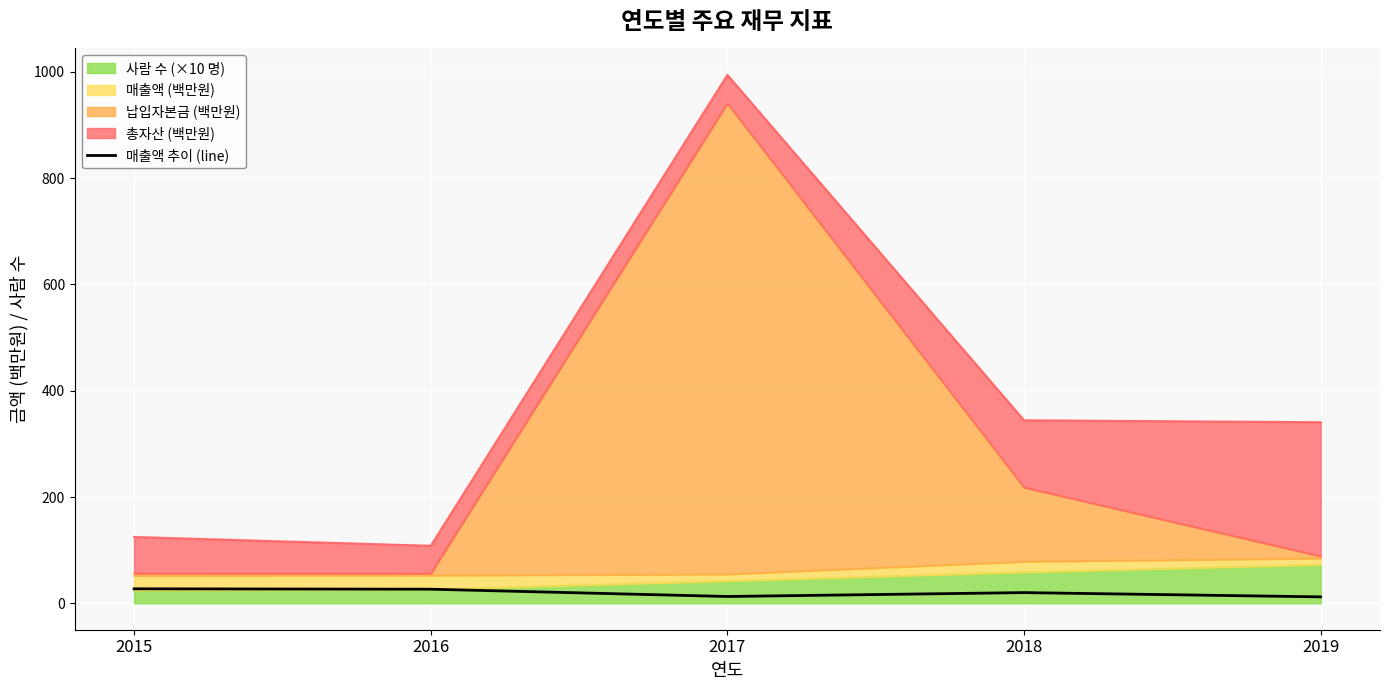

Reading left to right, what are all the values shown in this chart?

2015=27.3	2016=26.5	2017=12.8	2018=20.1	2019=12.1